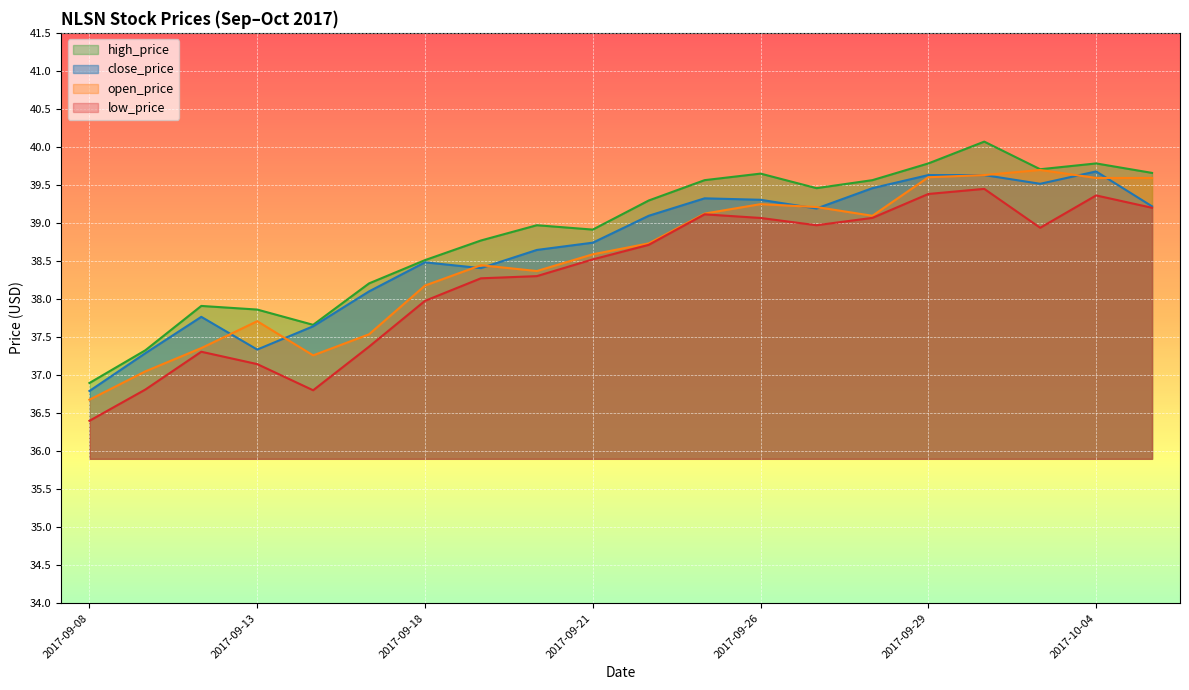

What is the difference between the highest and lowest values at 2017-09-08?

0.5